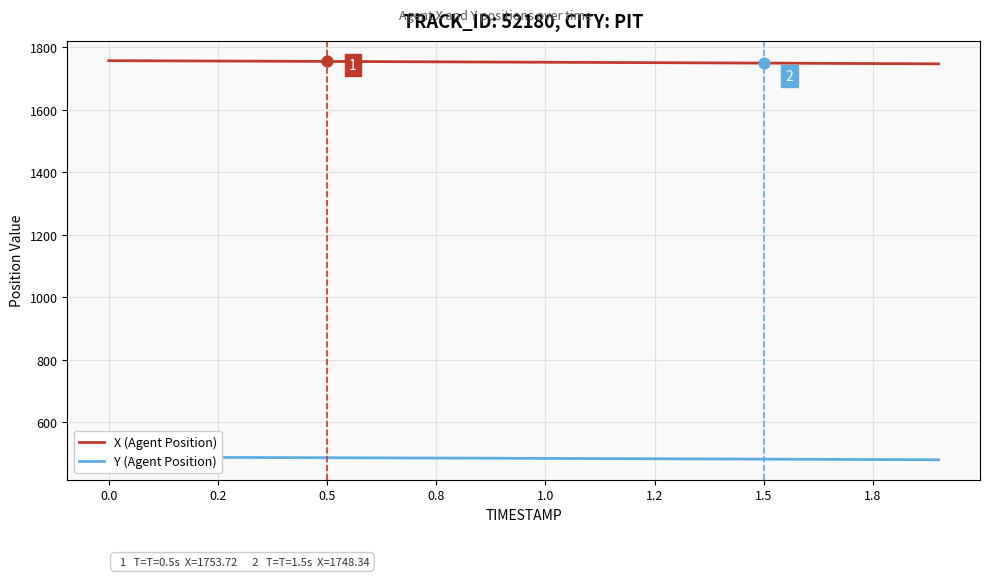

At how many categories does at least one series exceed 1503?

20